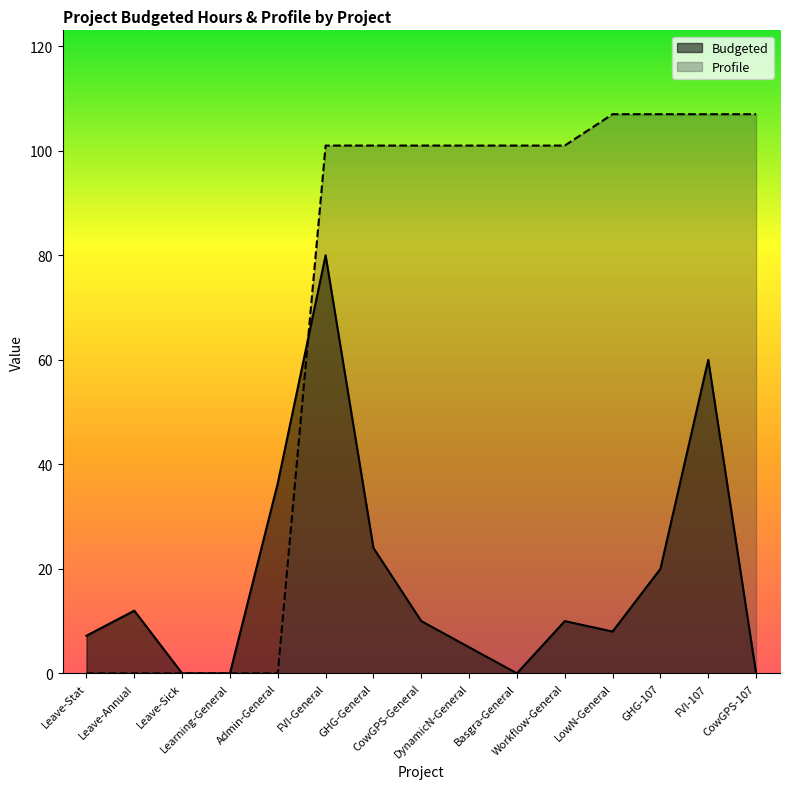

Is it true that Profile equals 51.4 at GHG-General?

False